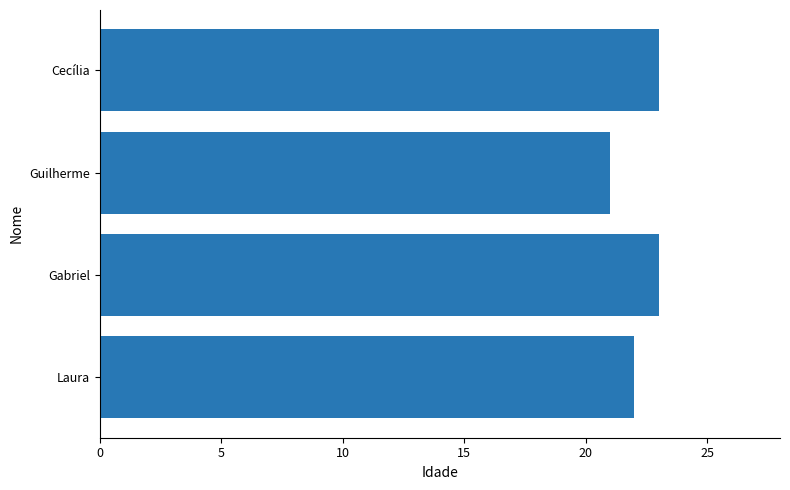

How many bars are there in total?

4